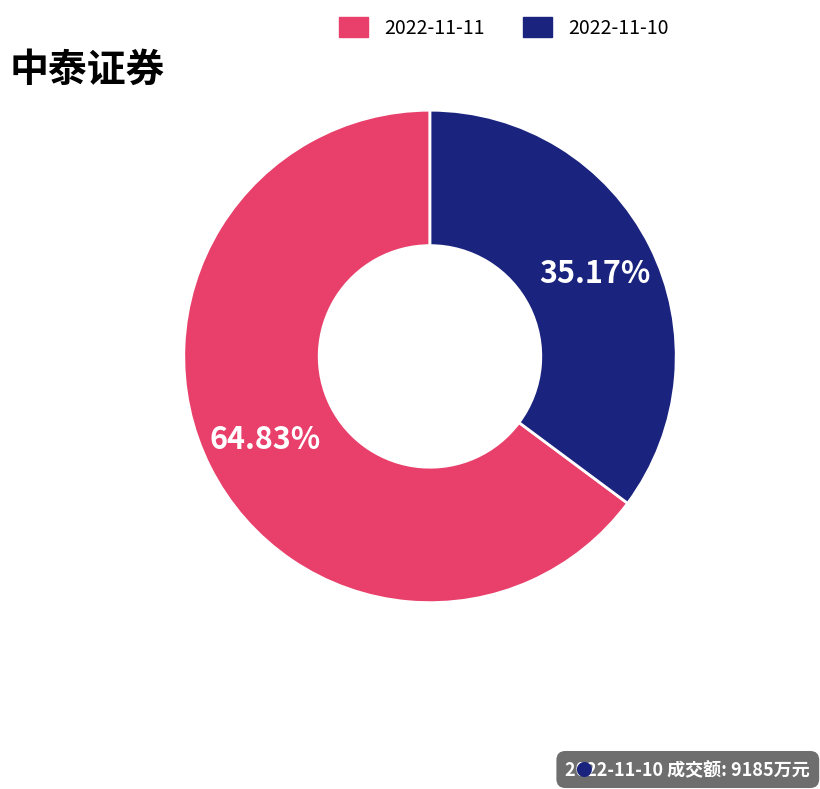

To the nearest percent, what portion does 2022-11-11 represent?

65%